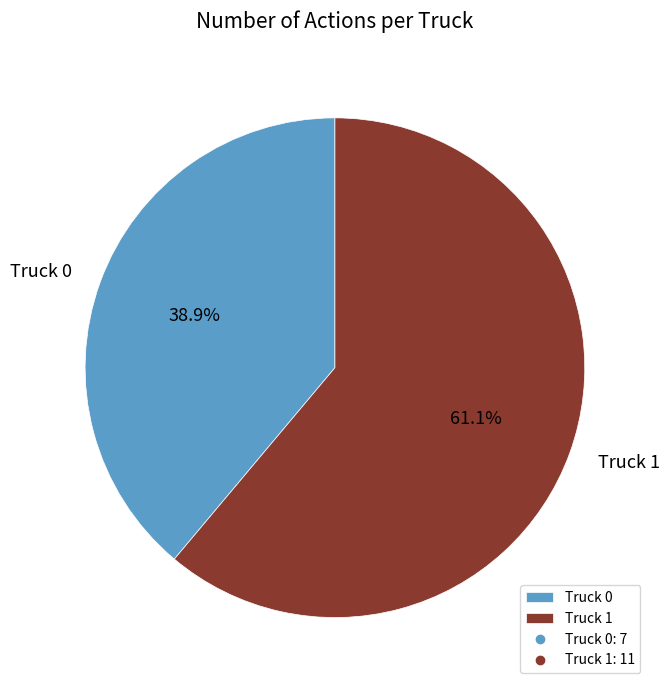

How many slices are in this pie chart?

2